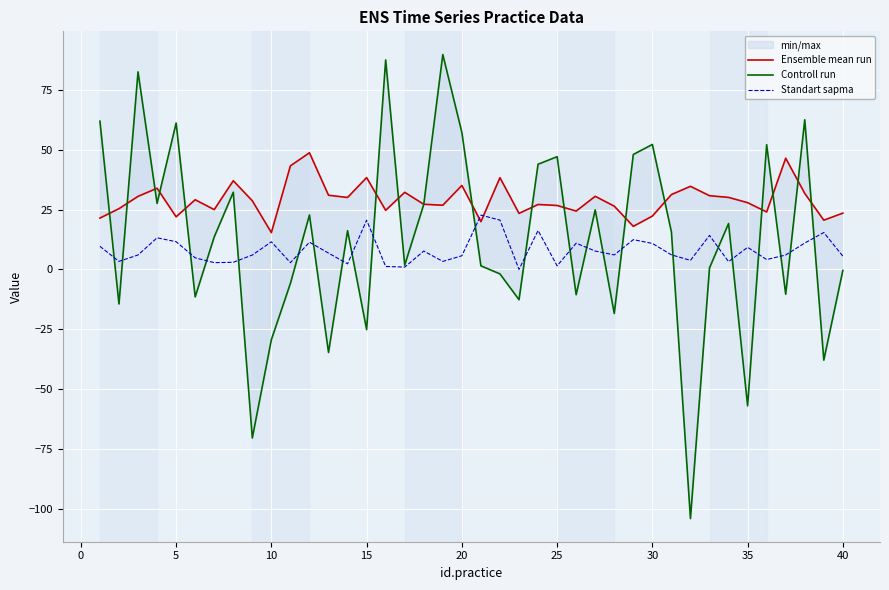

List the series in order of their overall mean, highest first.

Ensemble mean run, Controll run, Standart sapma